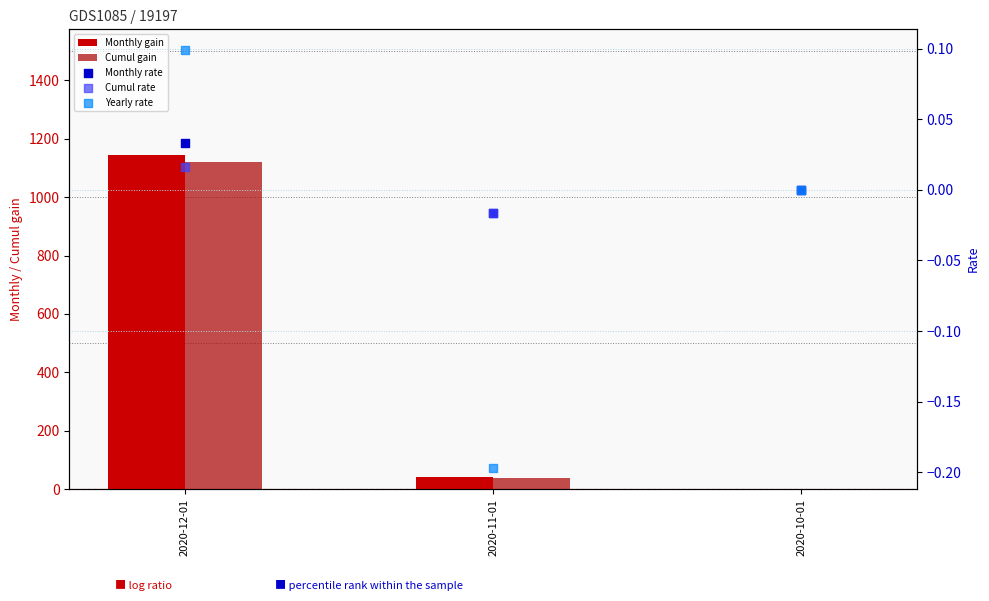

Which series has the largest total across all categories?

Monthly gain